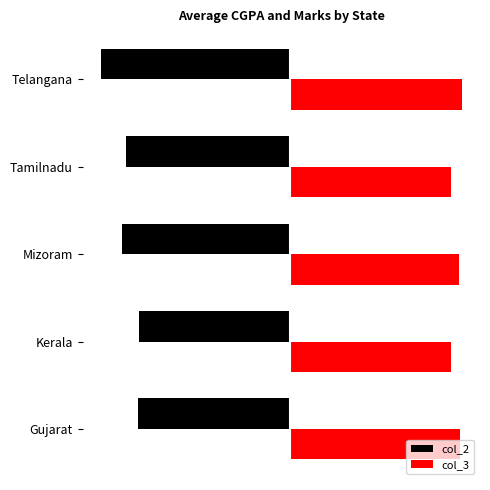

What are all the series names shown in the legend?

col_2, col_3